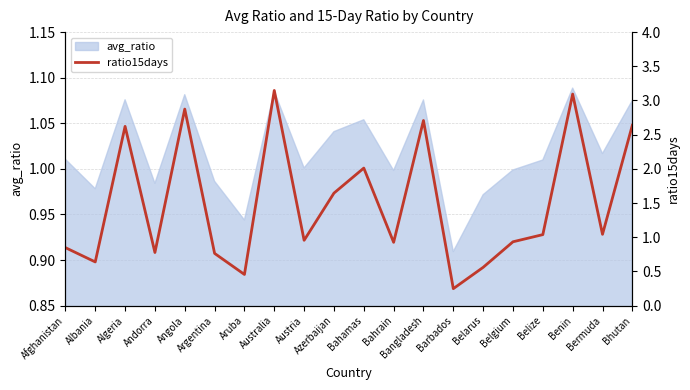

Is it true that the value at Bangladesh is 2.7?

True